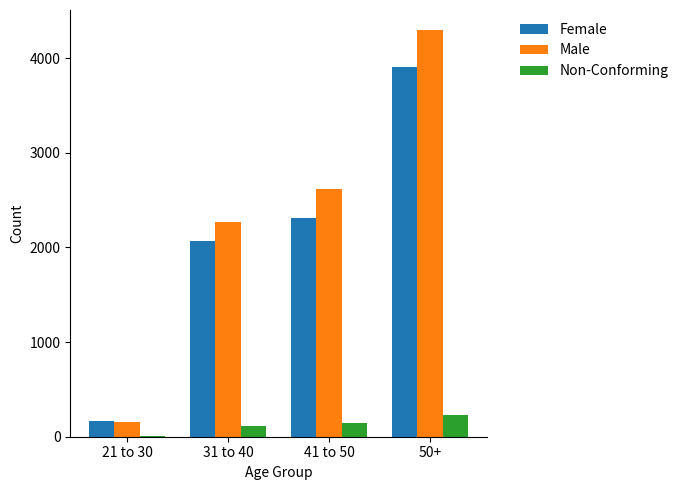

Which category has the highest value in the Male series?

50+